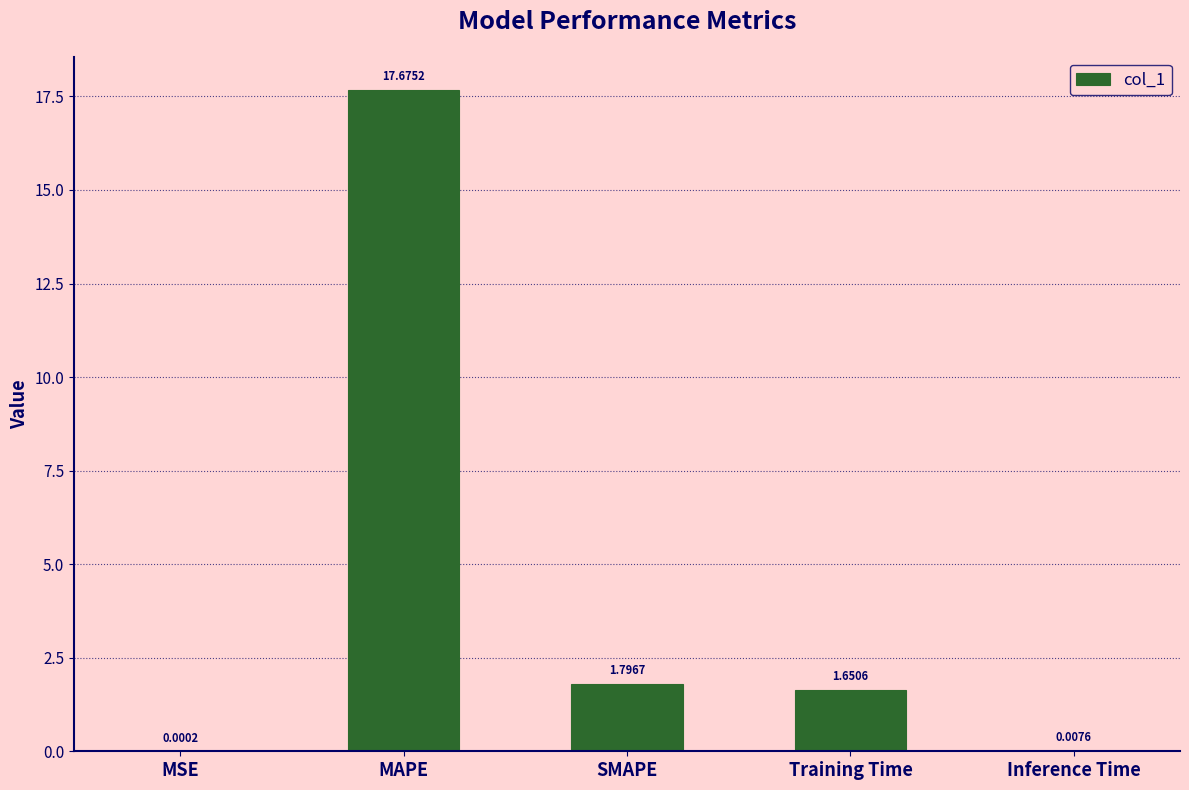

The value at MAPE is 17.7. True or false?

True